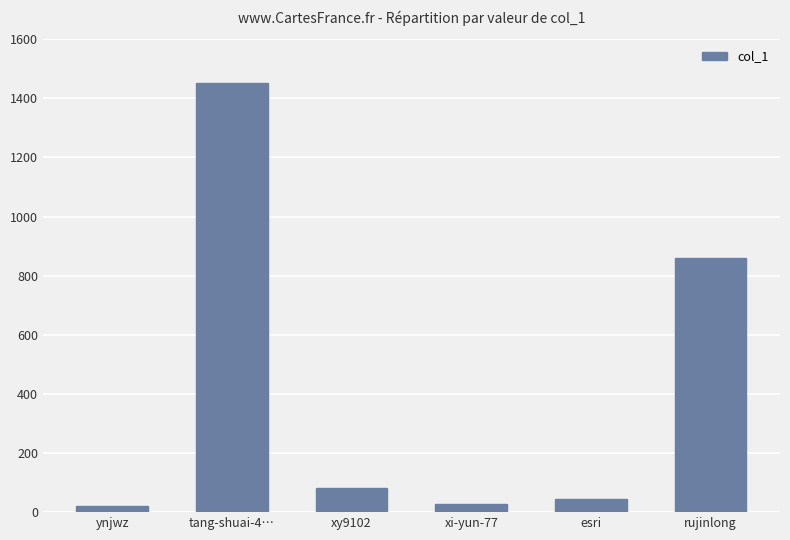

Reading left to right, list all the values displayed in this chart.

ynjwz=22	tang-shuai-4…=1453	xy9102=81	xi-yun-77=29	esri=45	rujinlong=861